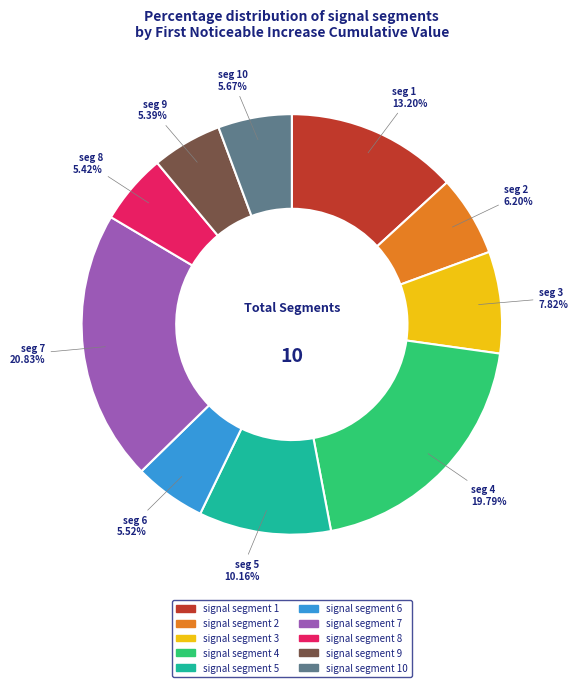

Is there any slice that represents more than half of the pie?

No